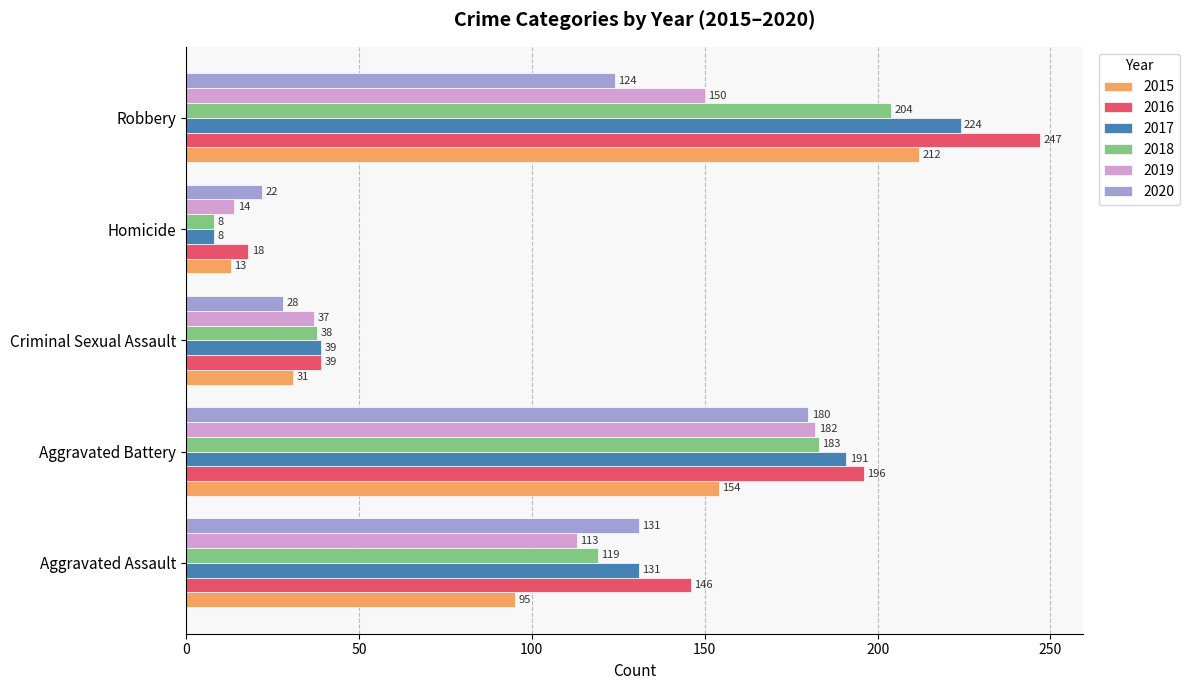

The value of 2020 at Robbery is 65. True or false?

False